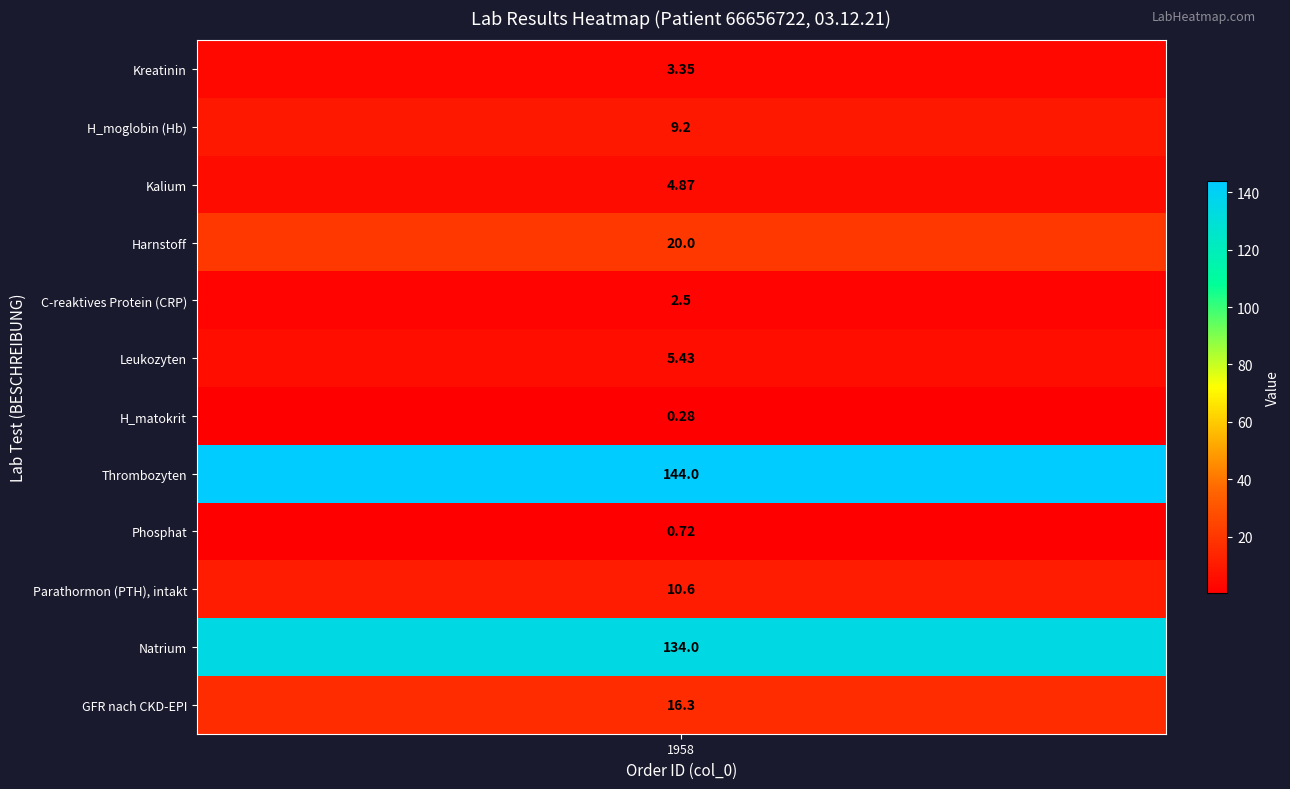

What is the change in value from C-reaktives Protein (CRP) to Parathormon (PTH), intakt?

+8.1